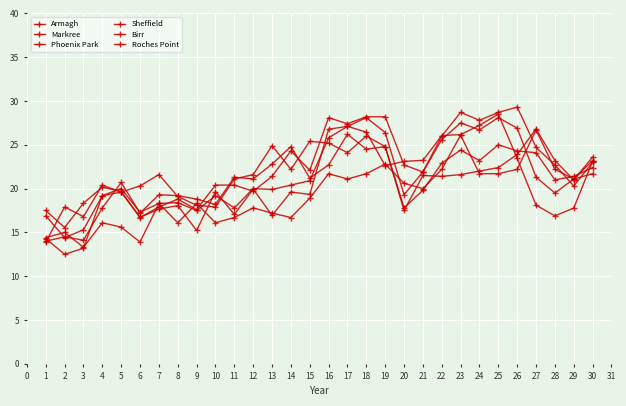

Reading left to right, list all the values displayed in this chart.

Armagh: 16.9	14.4	15.3	19.2	20.0	17.3	18.3	18.4	17.5	19.2	17.8	20.0	19.9	20.4	20.9	25.8	27.1	28.1	26.4	19.3	21.9	25.6	27.5	26.7	28.1	26.9	21.3	19.5	21.1	23.2
Markree: 17.5	15.6	18.3	20.2	19.7	16.7	17.7	18.1	15.2	19.7	17.1	19.9	16.9	19.6	19.3	26.8	27.1	26.4	22.6	23.1	23.2	26.1	26.2	27.2	28.5	23.4	18.1	16.9	17.8	23.1
Phoenix Park: 14.0	14.5	14.1	17.8	20.7	17.2	19.3	19.2	18.8	18.2	21.3	21.1	22.8	24.8	21.2	22.7	26.2	24.5	24.8	17.8	19.8	22.9	24.4	23.2	25.0	24.3	24.1	21.0	21.4	22.4
Sheffield: 14.3	12.5	13.2	19.2	19.6	20.3	21.6	19.1	18.1	17.9	21.1	21.6	24.9	22.2	25.4	25.2	24.1	26.0	24.8	17.5	21.5	21.4	21.6	22.0	22.4	23.9	26.8	23.2	21.0	23.6
Birr: 13.9	17.9	16.8	20.4	19.6	16.7	17.9	18.8	17.6	20.4	20.4	19.7	21.4	24.3	22.1	28.1	27.4	28.2	28.2	22.7	21.9	26.0	28.7	27.8	28.7	29.3	24.7	22.7	20.3	23.0
Roches Point: 14.4	15.0	13.3	16.1	15.6	13.9	18.3	16.1	18.3	16.1	16.7	17.8	17.2	16.7	18.9	21.7	21.1	21.7	22.8	20.6	20.0	22.2	26.1	21.7	21.7	22.2	26.7	22.2	21.1	21.7